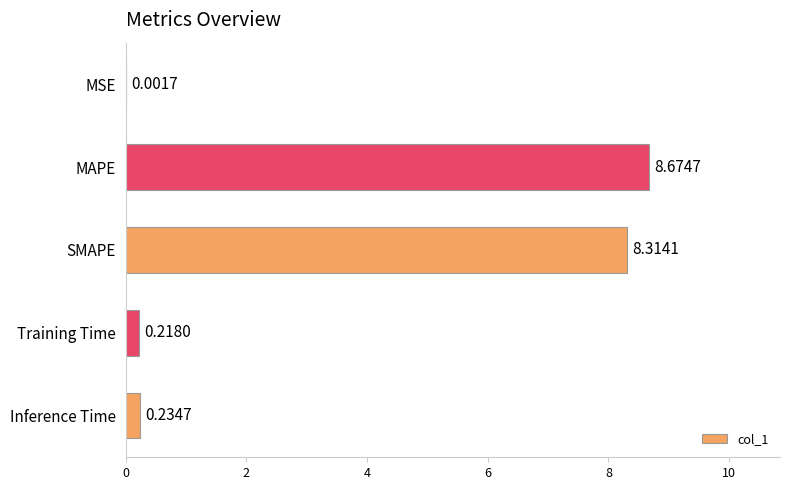

Are the bars horizontal?

Yes